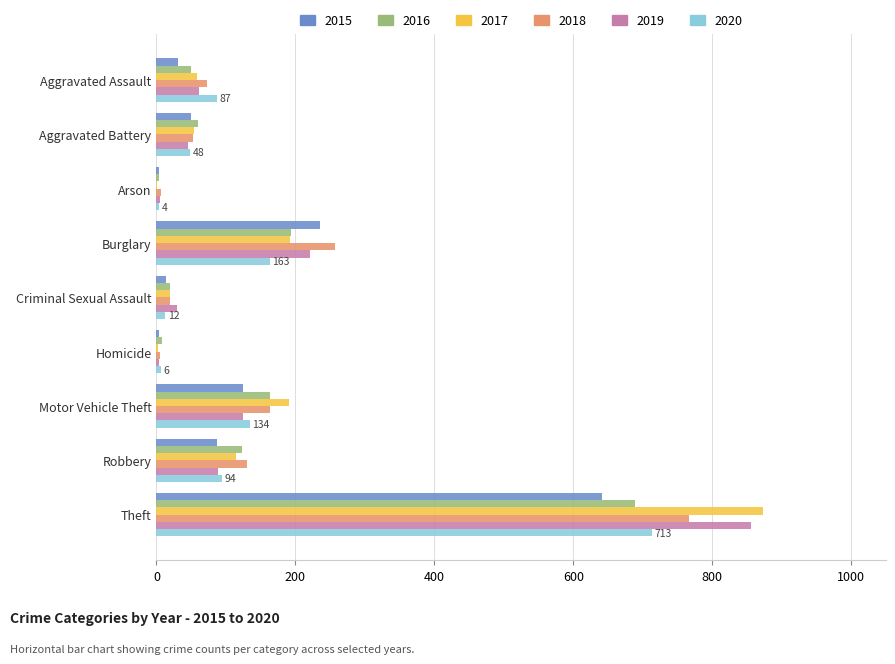

At which label does 2017 reach its peak?

Theft